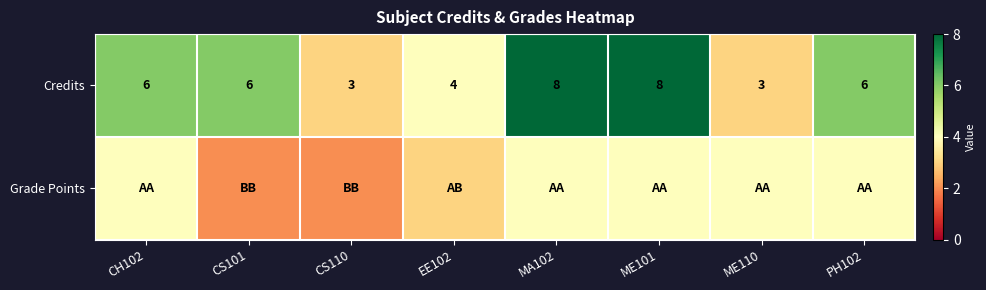

What is the difference between the maximum and second lowest values in the Credits series?

5